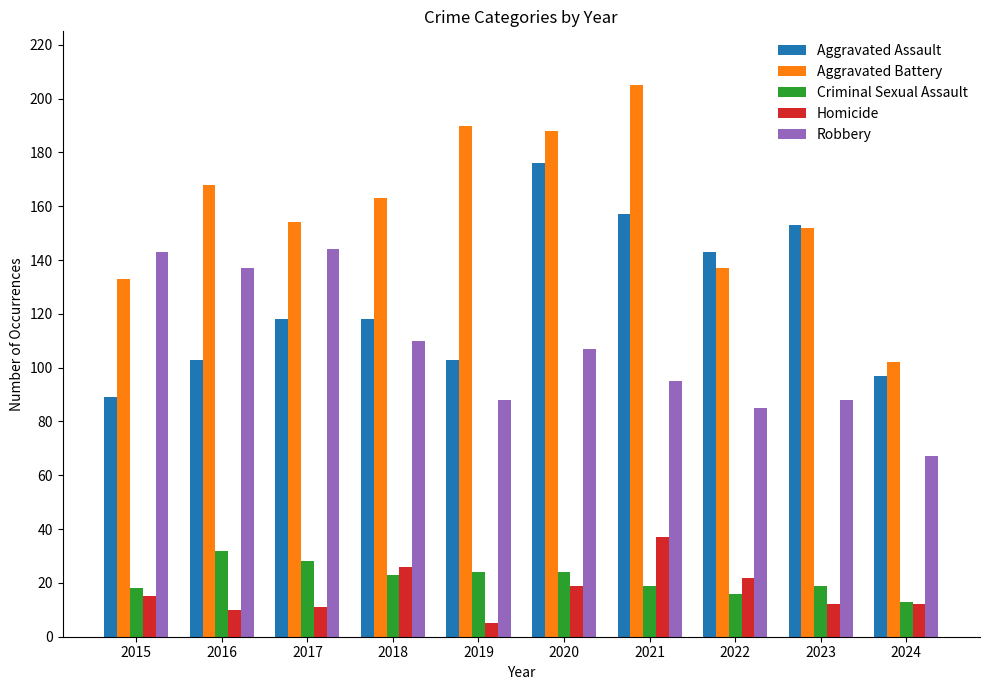

What is the sum of the Robbery values at 2023 and 2016?

225